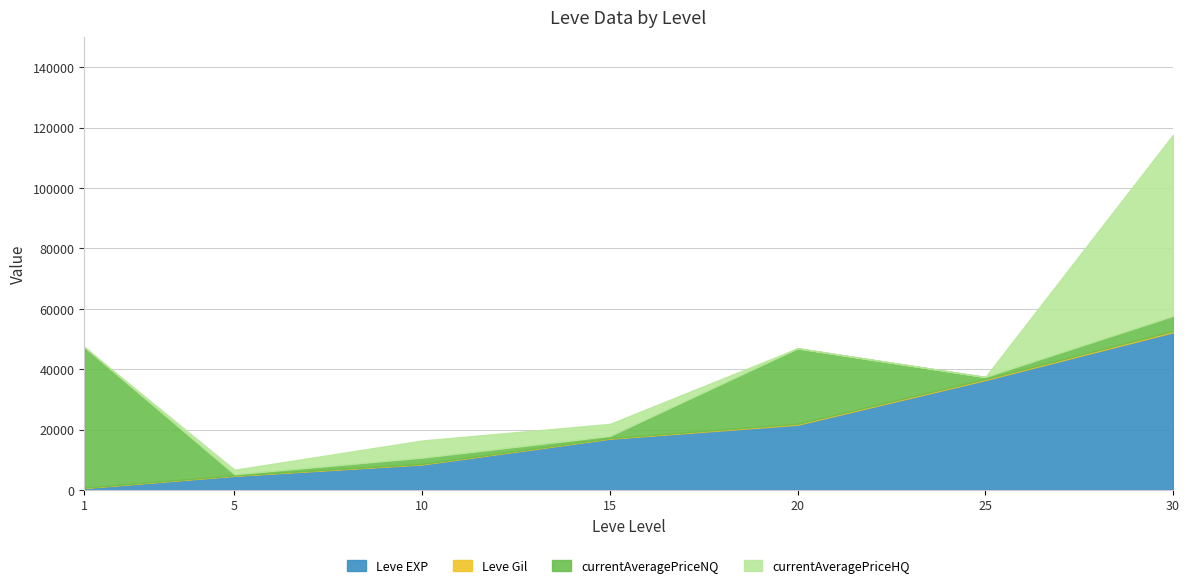

Rank the categories by Leve Gil value from lowest to highest.

1, 5, 10, 15, 20, 25, 30